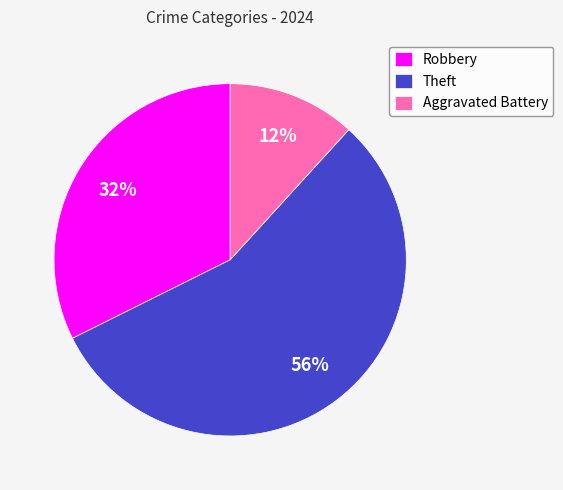

True or false: Theft accounts for 56% of the total.

True